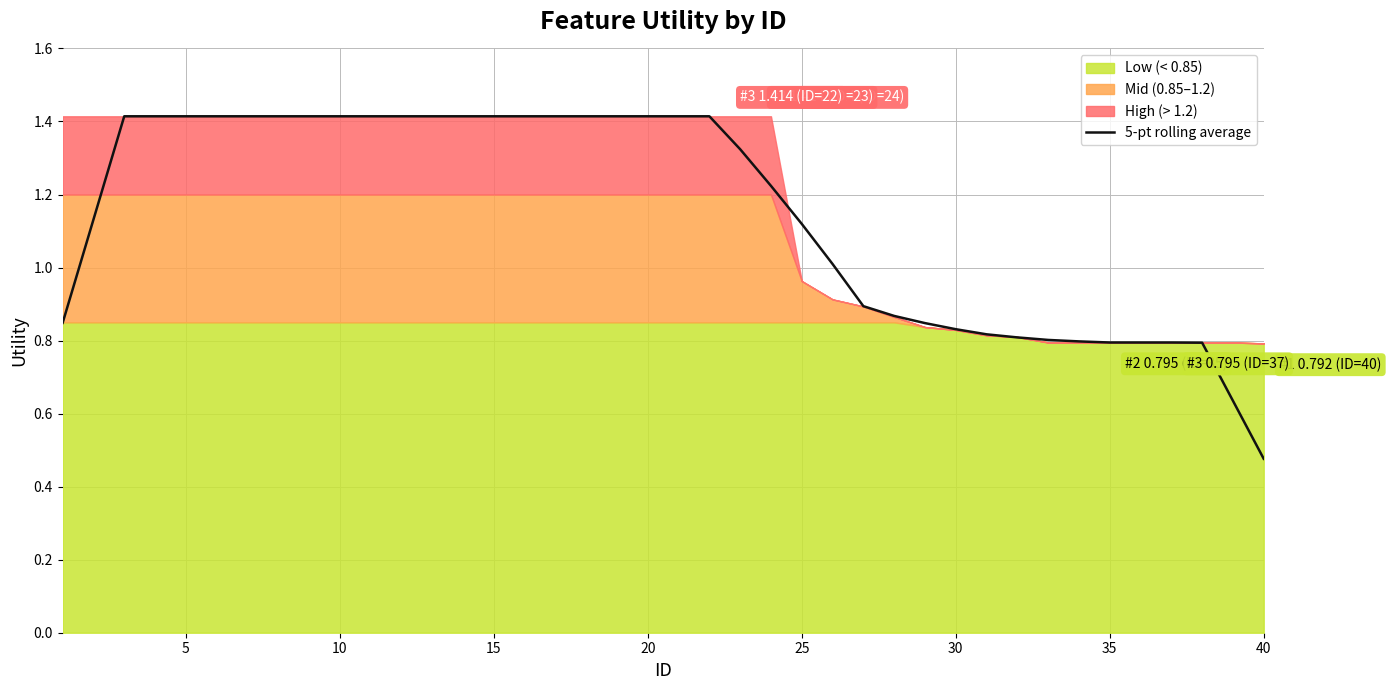

Does the chart display data point markers on the line(s)?

No